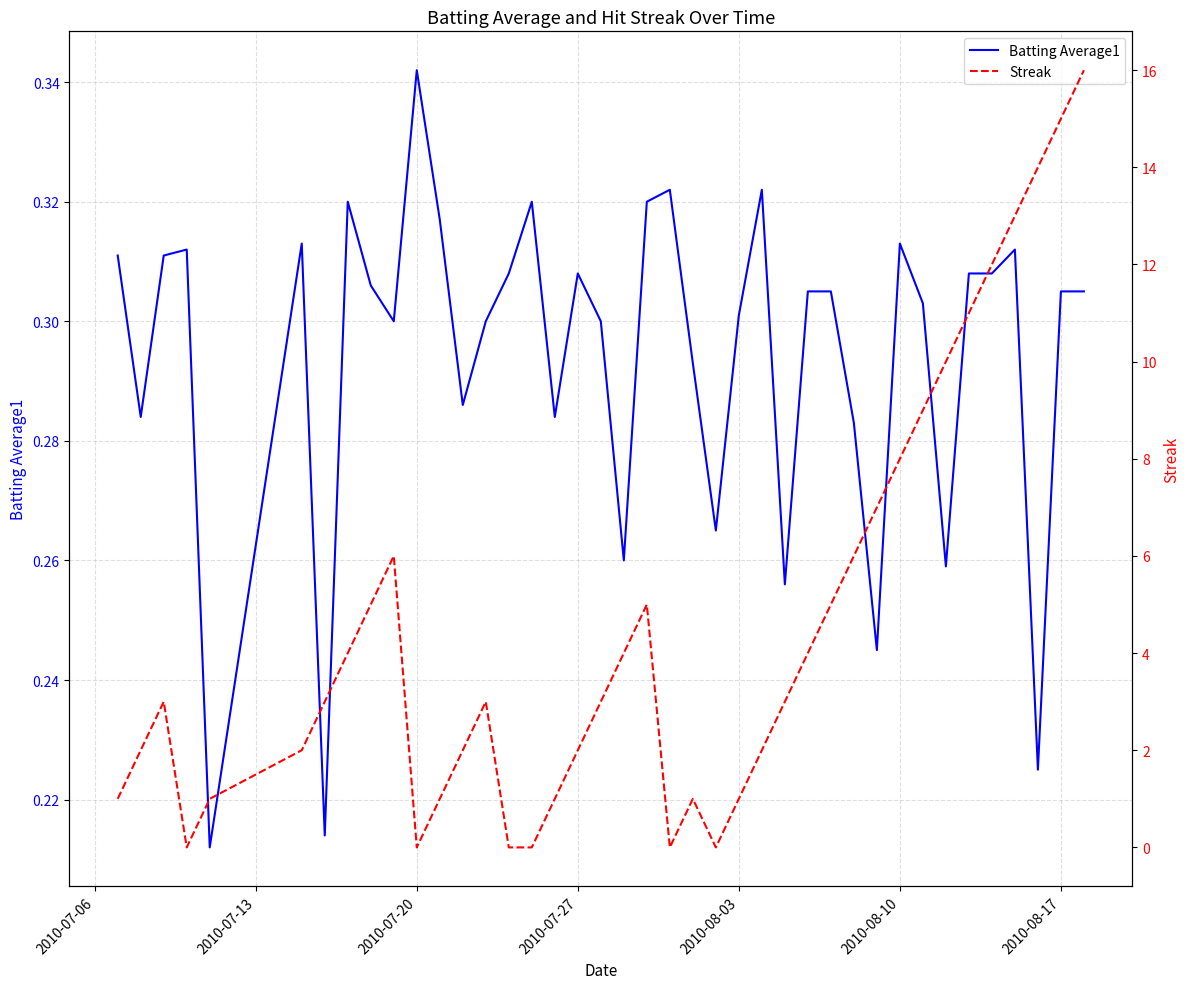

What are all the series names shown in the legend?

Batting Average1, Streak